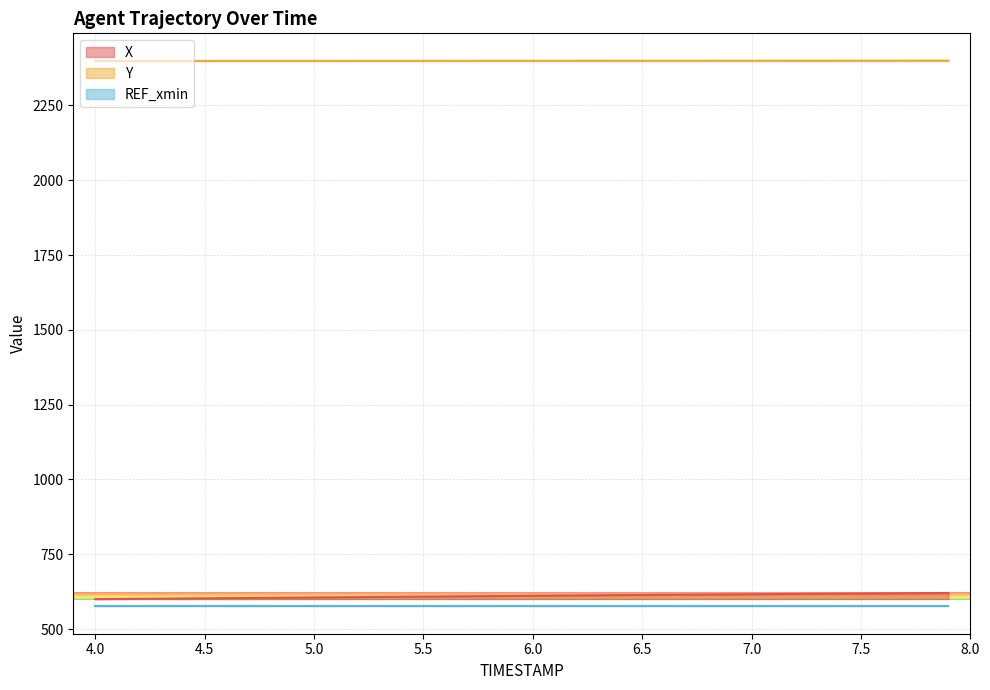

What is the minimum value for X?

600.2